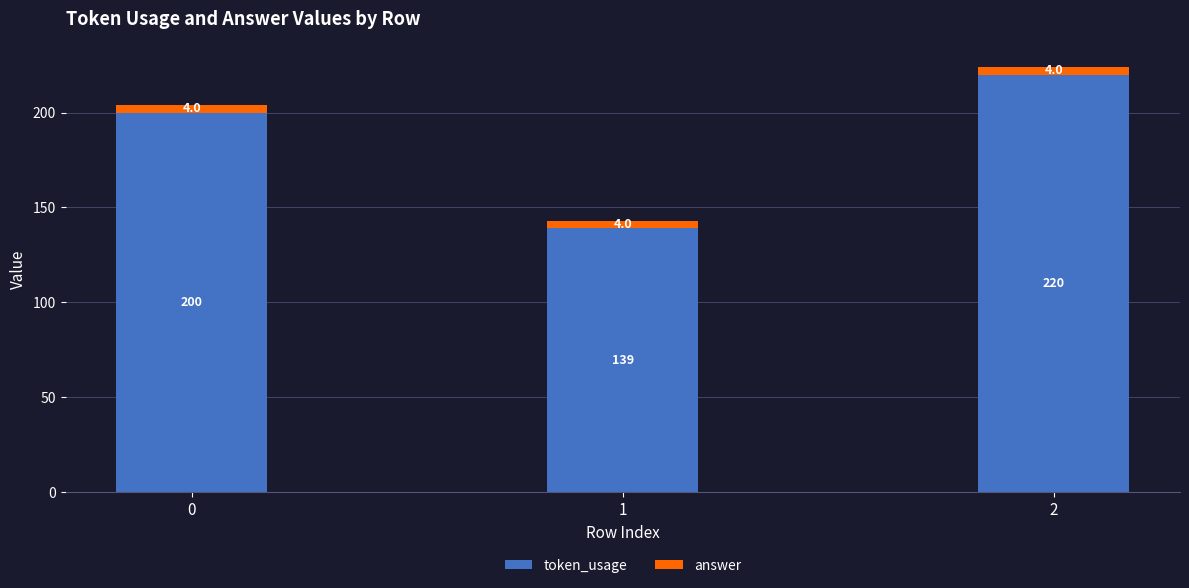

What is the total value across all series at 1?

143